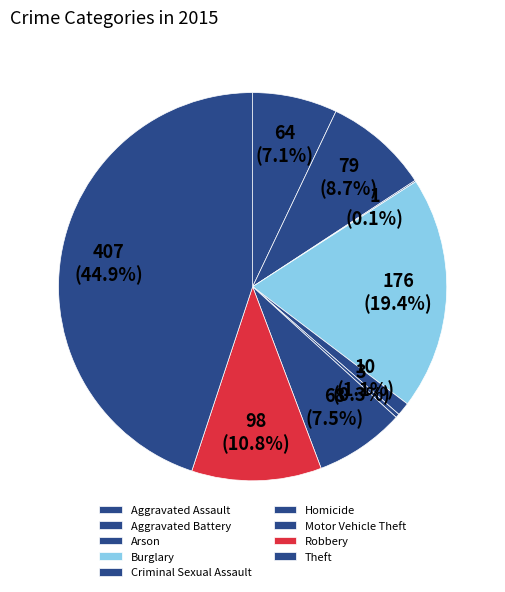

Which category has the biggest portion of the pie?

Theft